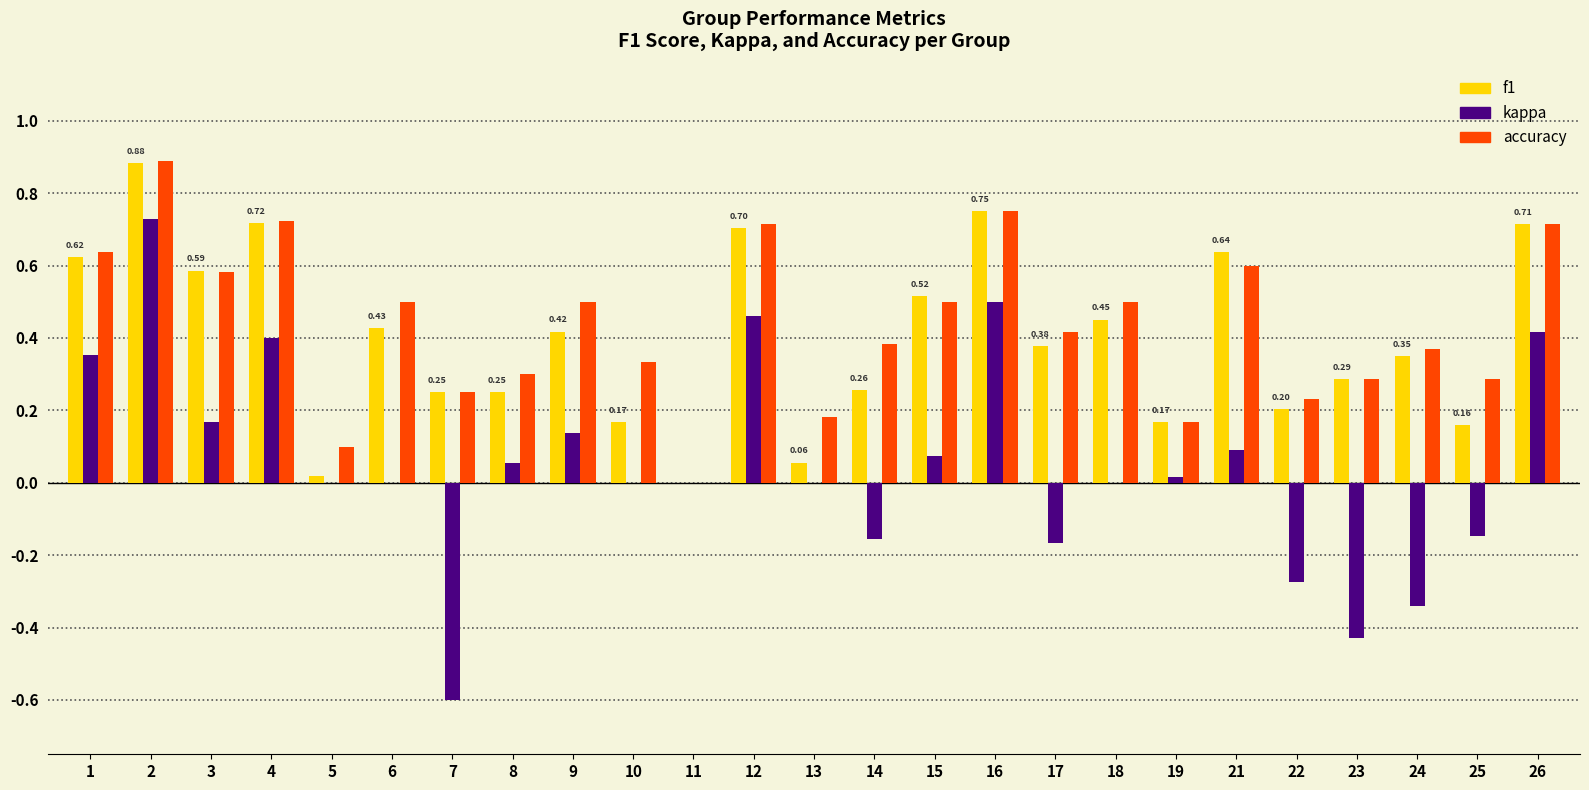

The kappa series shows 0.2 at 16. True or false?

False